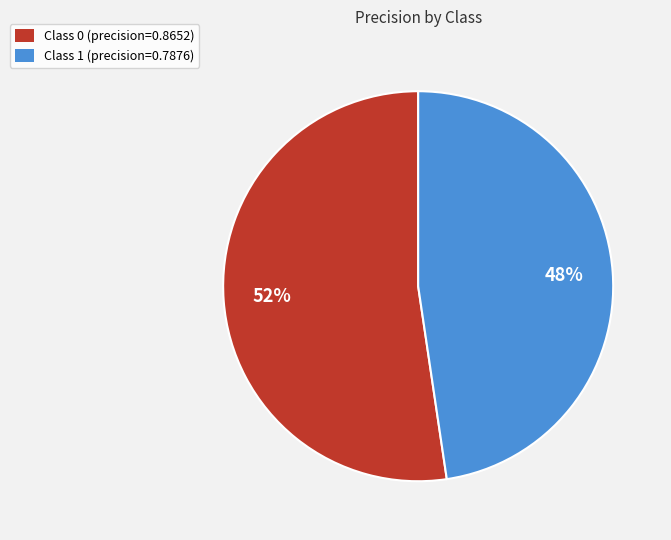

Is the sum of Class 0 (precision=0.8652) and Class 1 (precision=0.7876) greater than half?

Yes